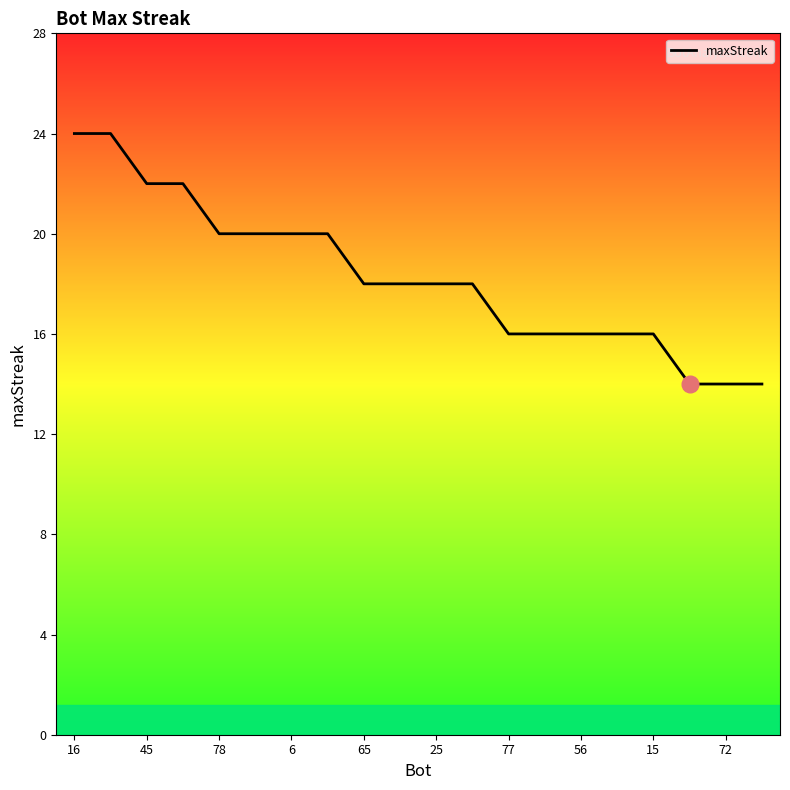

What is the greatest value displayed?

24